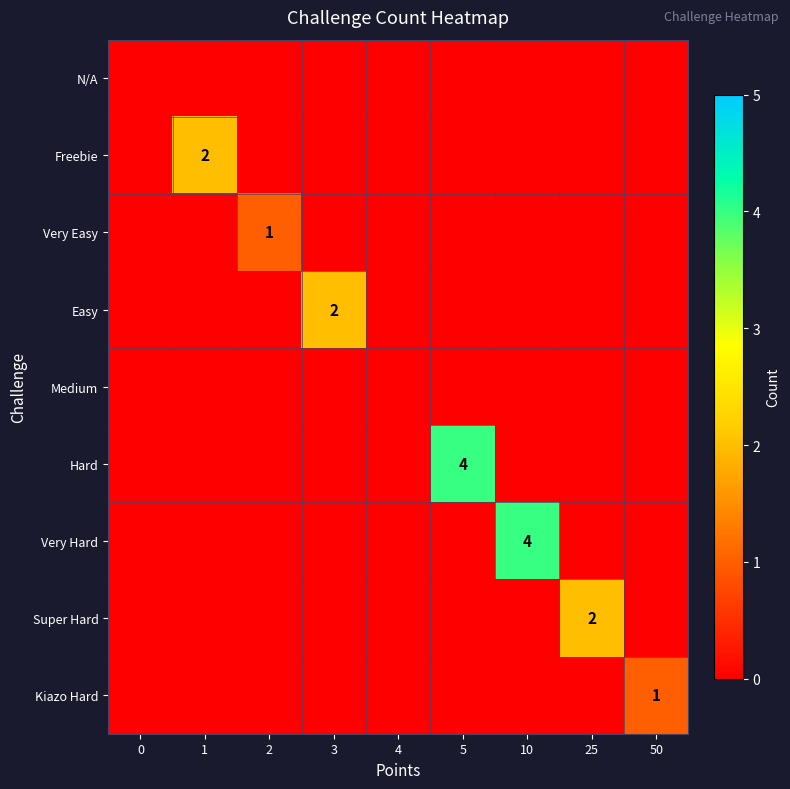

Is the value of Medium at 5 greater than the value of Hard at 10?

No